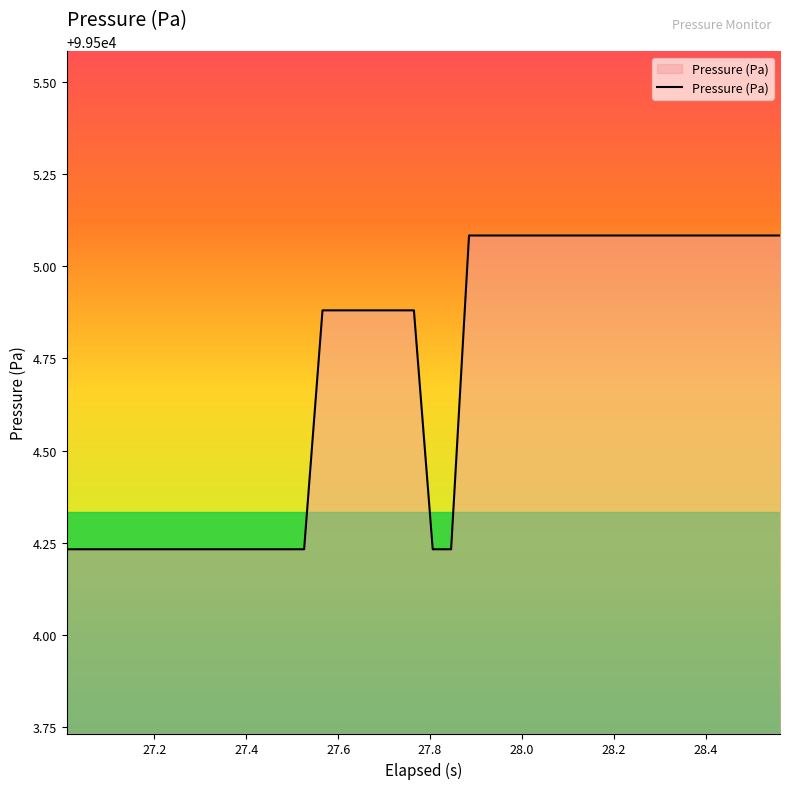

What is the greatest value displayed?

99505.1